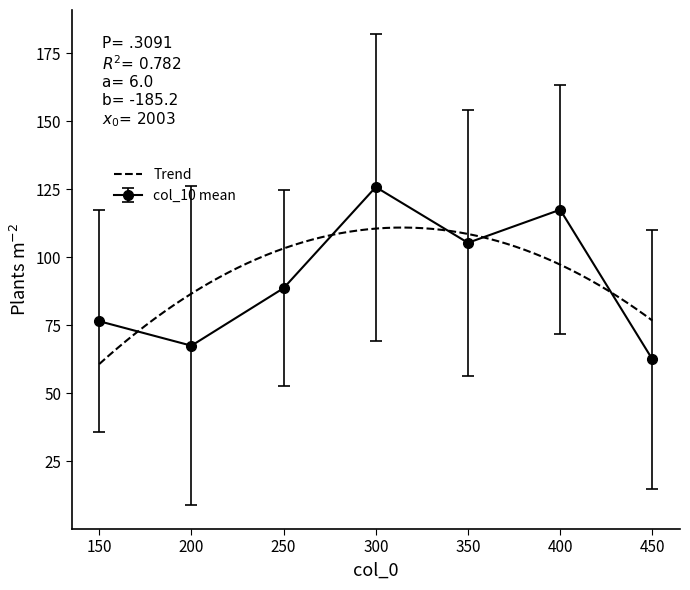

Which series has the largest total across all categories?

col_10